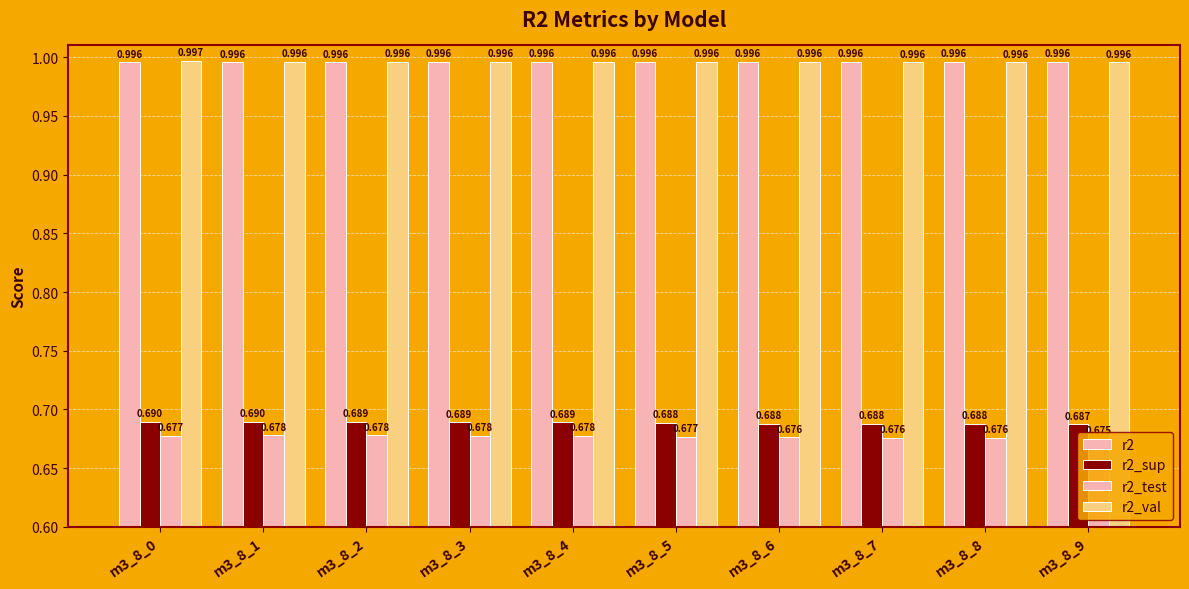

Rank the series by their maximum value, from highest to lowest.

r2_val, r2, r2_sup, r2_test